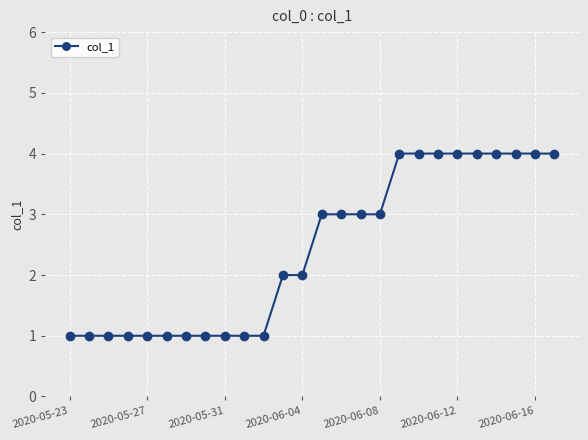

Count the values in the range 1 to 4.

26